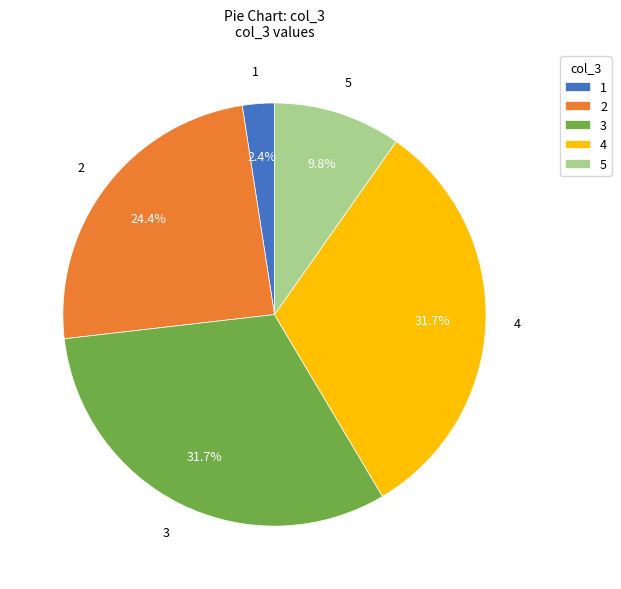

How many slices are in this pie chart?

5